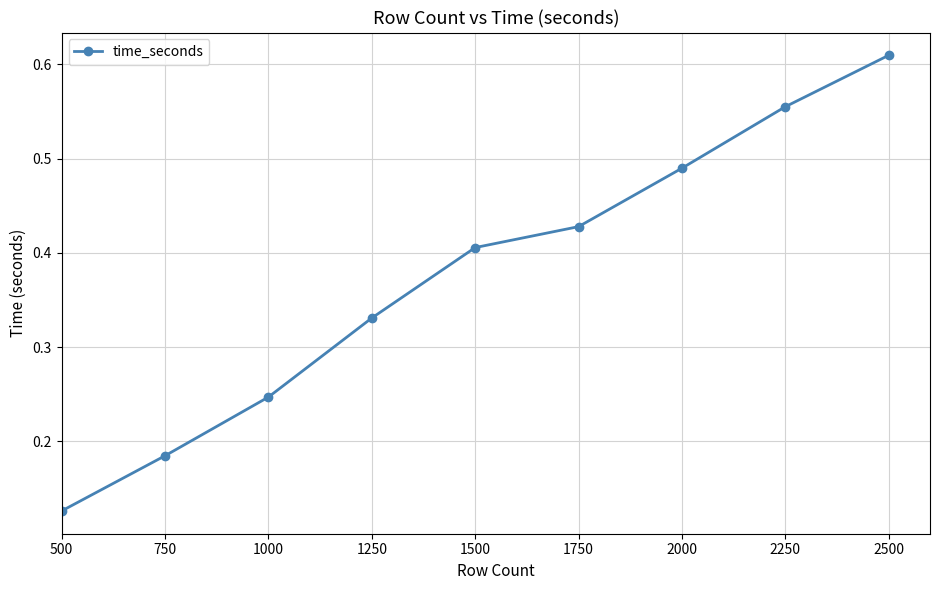

Count the number of categories in the chart.

9